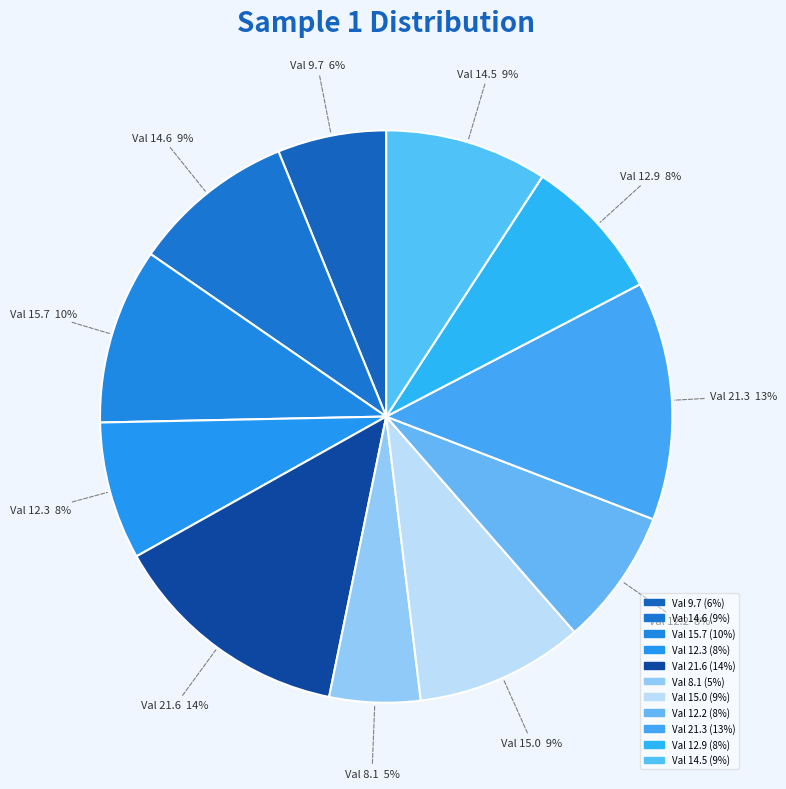

How many segments does this pie chart have?

11